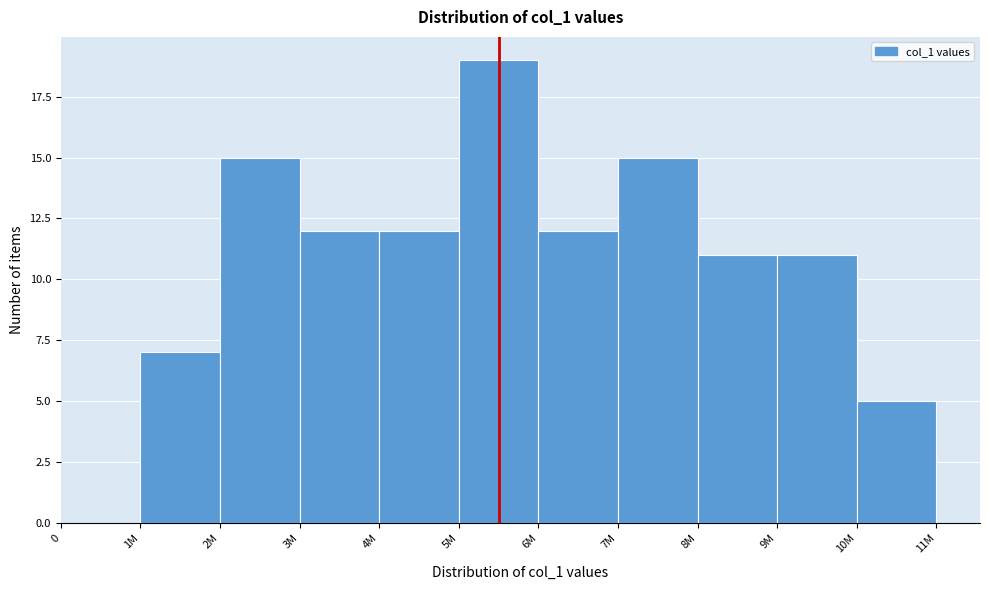

Reading left to right, extract all data points from this chart.

0=0	1M=7	2M=15	3M=12	4M=12	5M=19	6M=12	7M=15	8M=11	9M=11	10M=5